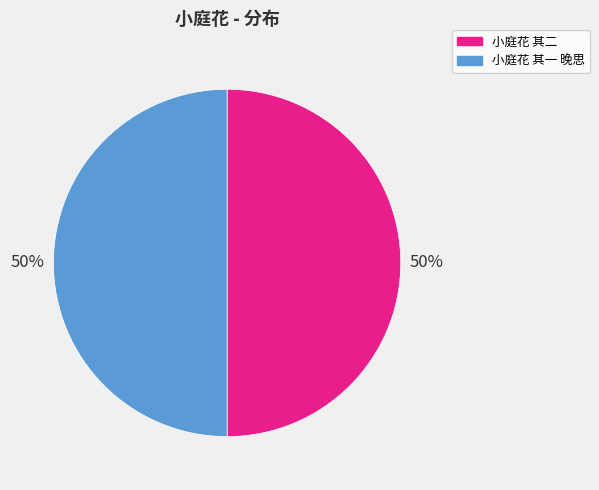

What is the ratio of the value at 小庭花 其二 to the value at 小庭花 其一 晚思?

1.0